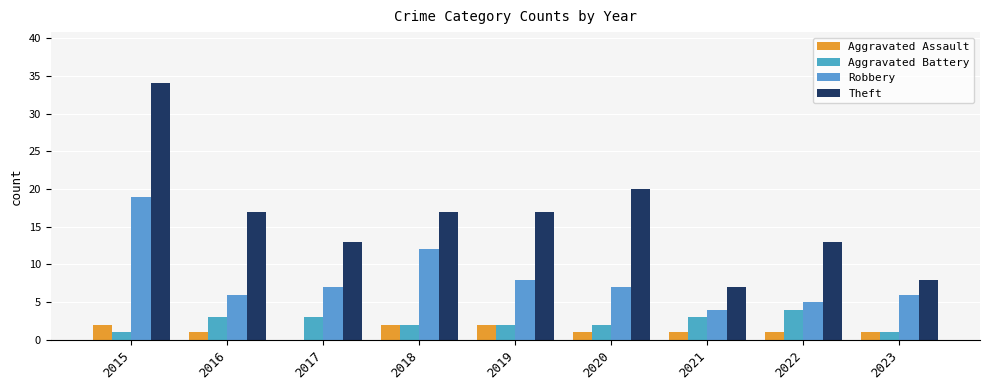

Which has a higher value, 2021 or 2015?

2015